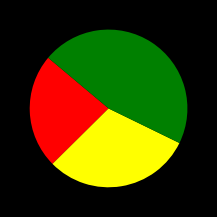

Is there any slice that represents more than half of the pie?

No